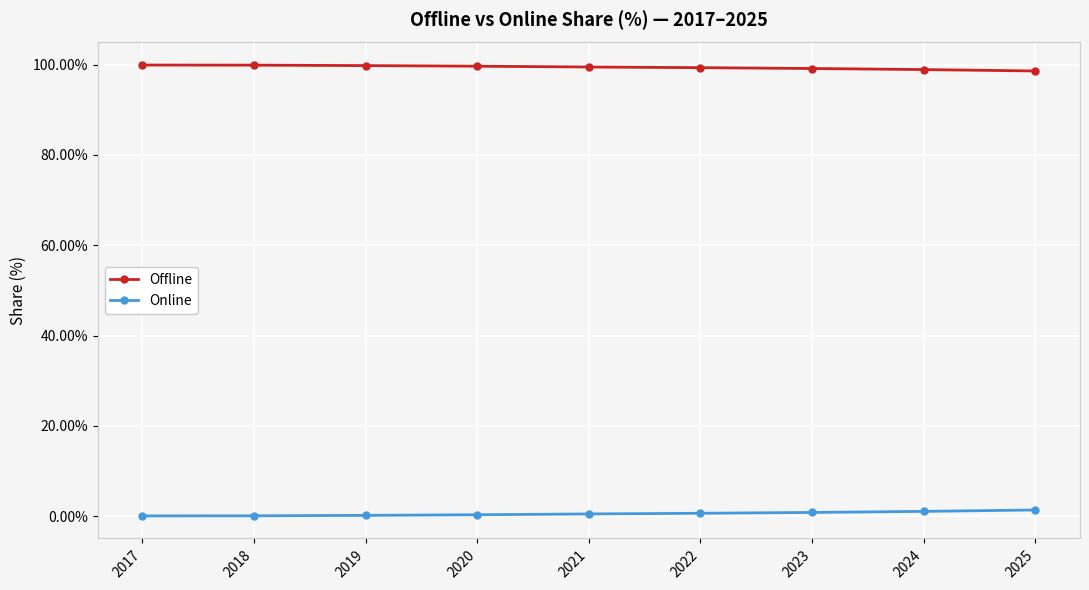

What is the average value of the Offline series?

99.4